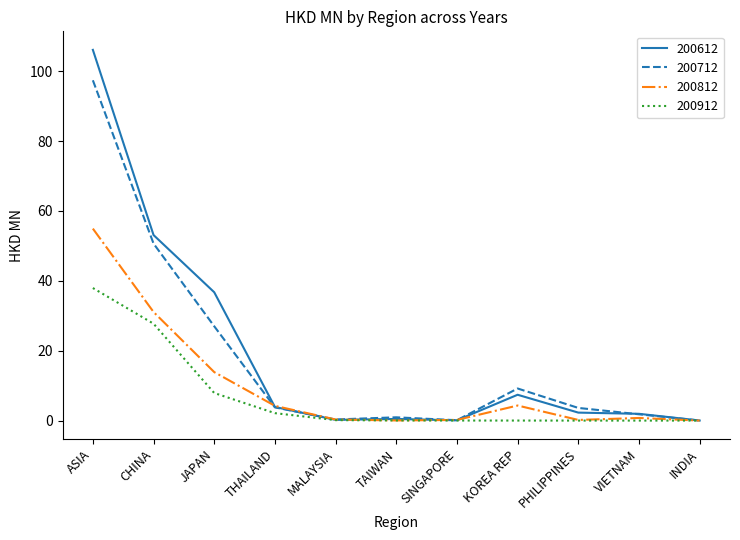

At which category is the sum across all series the highest?

ASIA